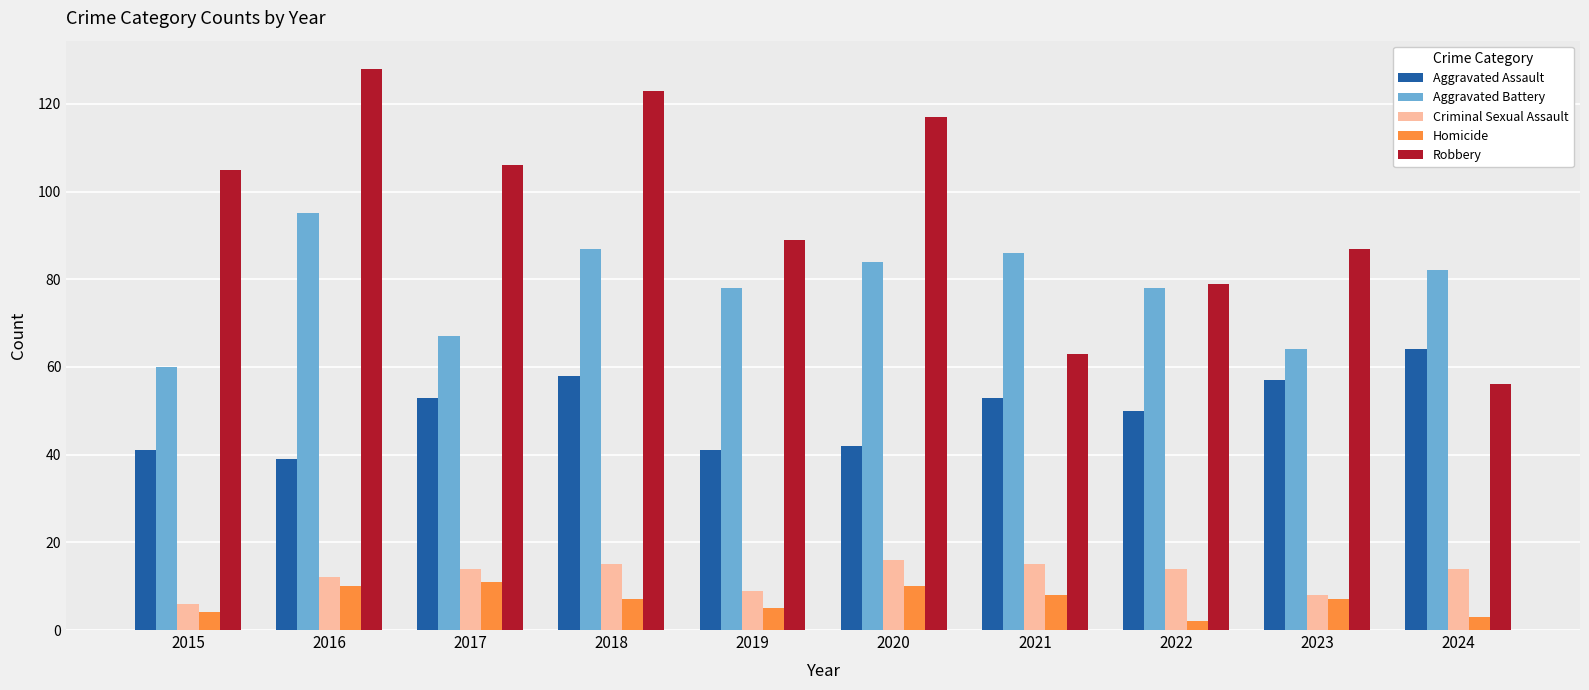

Are the bars grouped side by side (vs. stacked)?

Yes